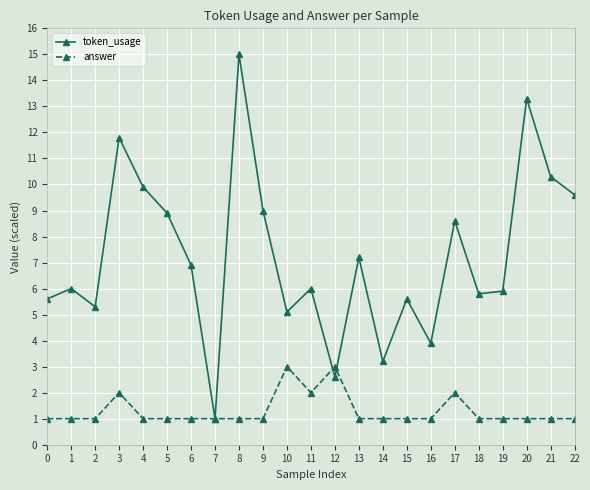

How many interior local valleys does the token_usage series have?

7